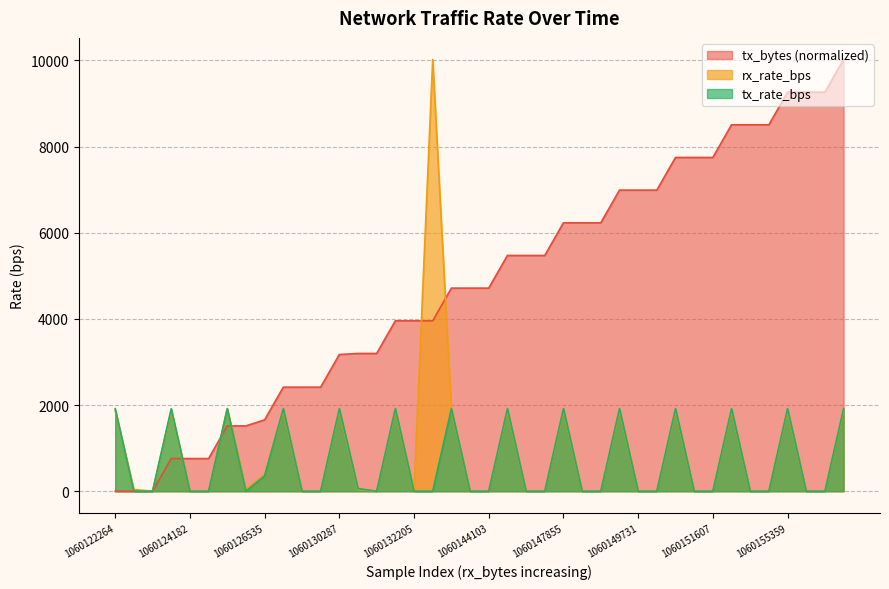

At how many categories does at least one series exceed 387?

38